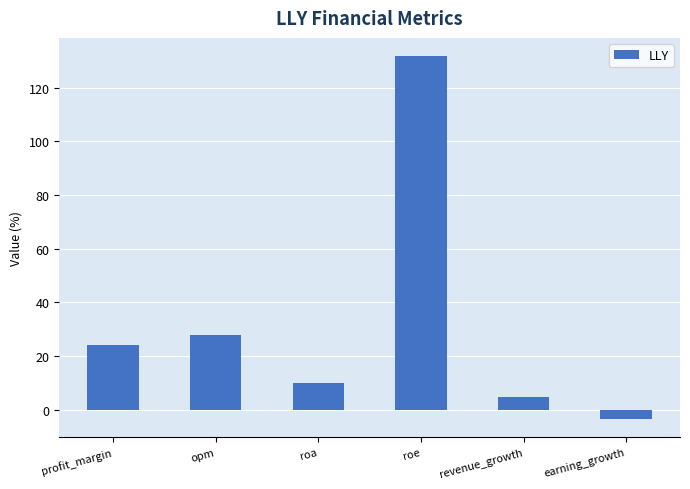

How many data points does each series have?

6